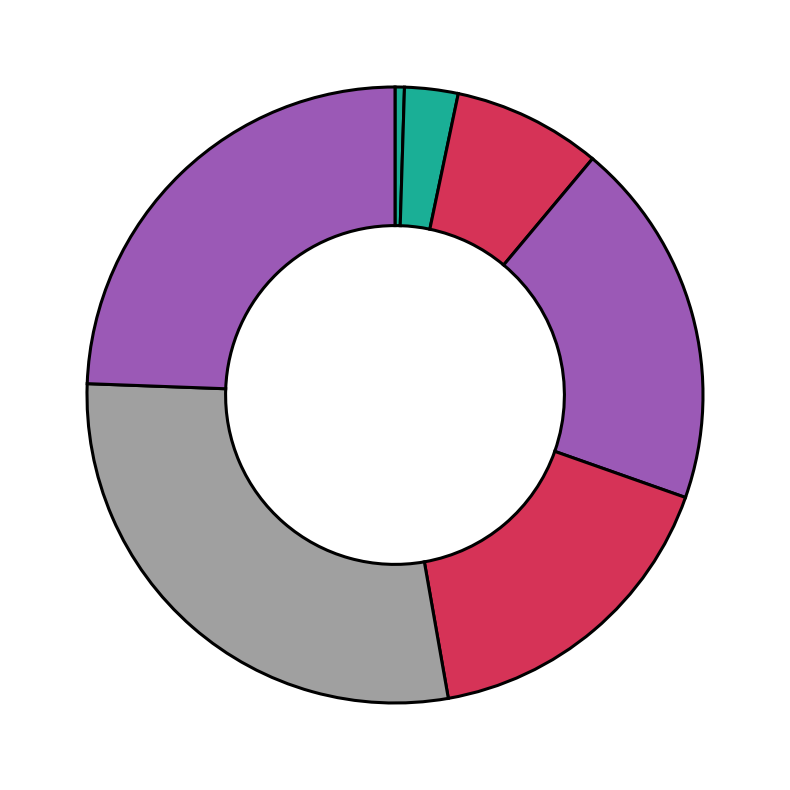

How many segments does this pie chart have?

7